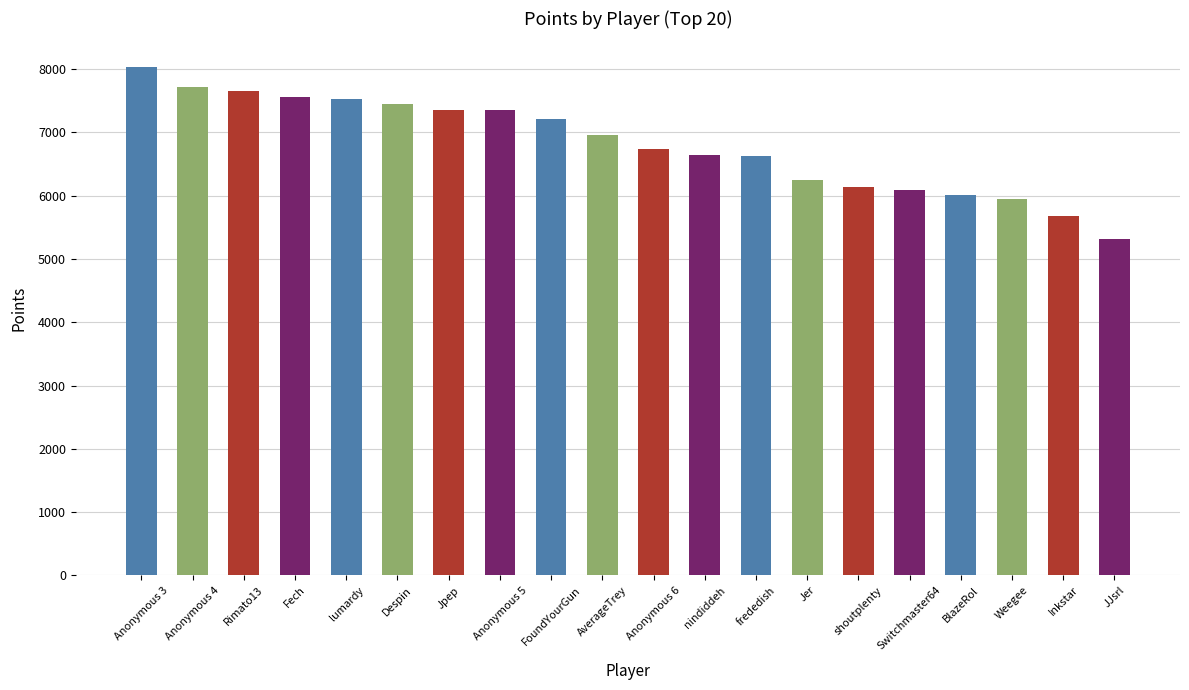

What is the difference between the maximum and second lowest values?

2352